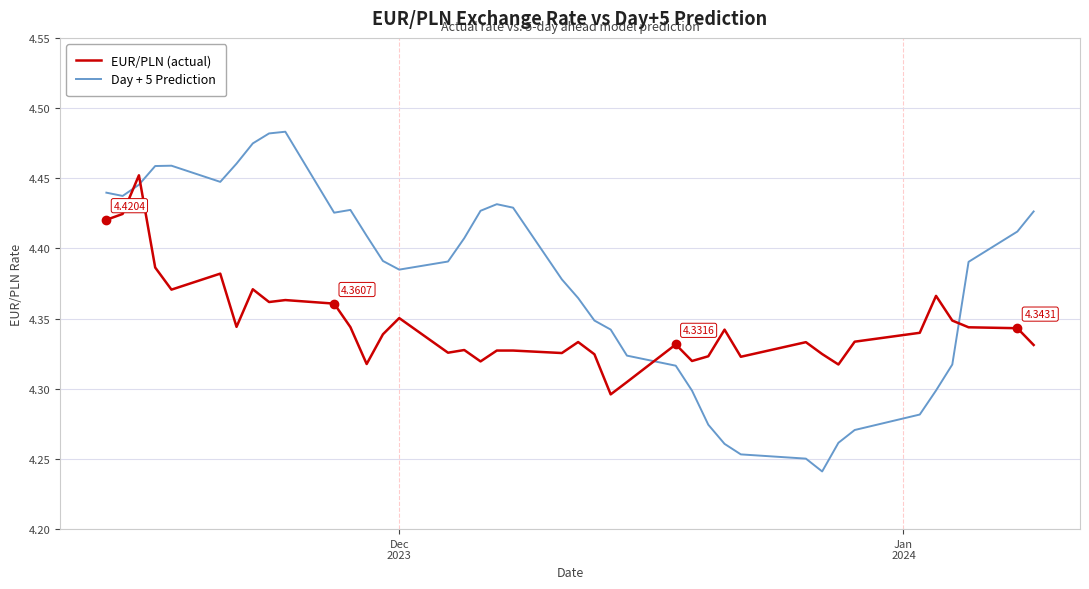

Which series has the largest total across all categories?

Day + 5 Prediction